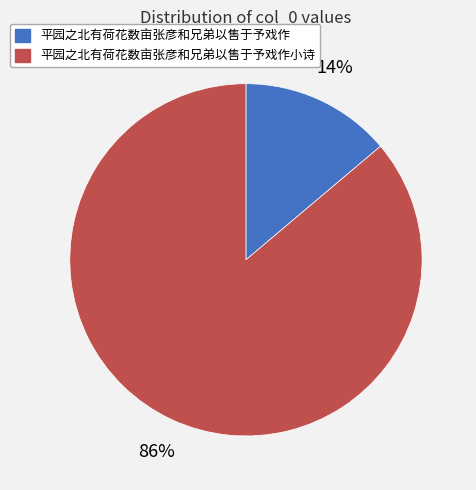

Is there any slice that represents more than half of the pie?

Yes